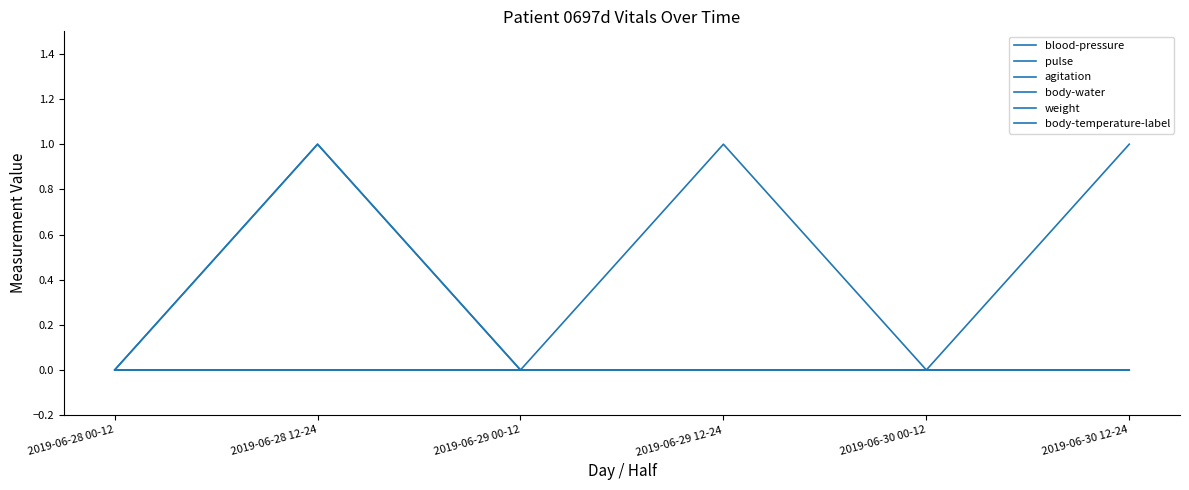

Which series changed the most between 2019-06-29 12-24 and 2019-06-30 12-24?

blood-pressure